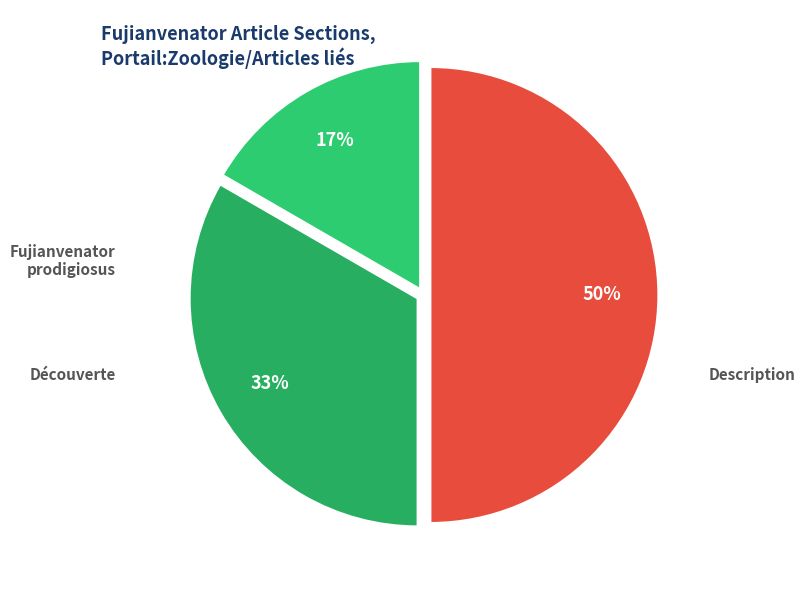

Rank the categories by value from lowest to highest.

Fujianvenator prodigiosus, Découverte, Description